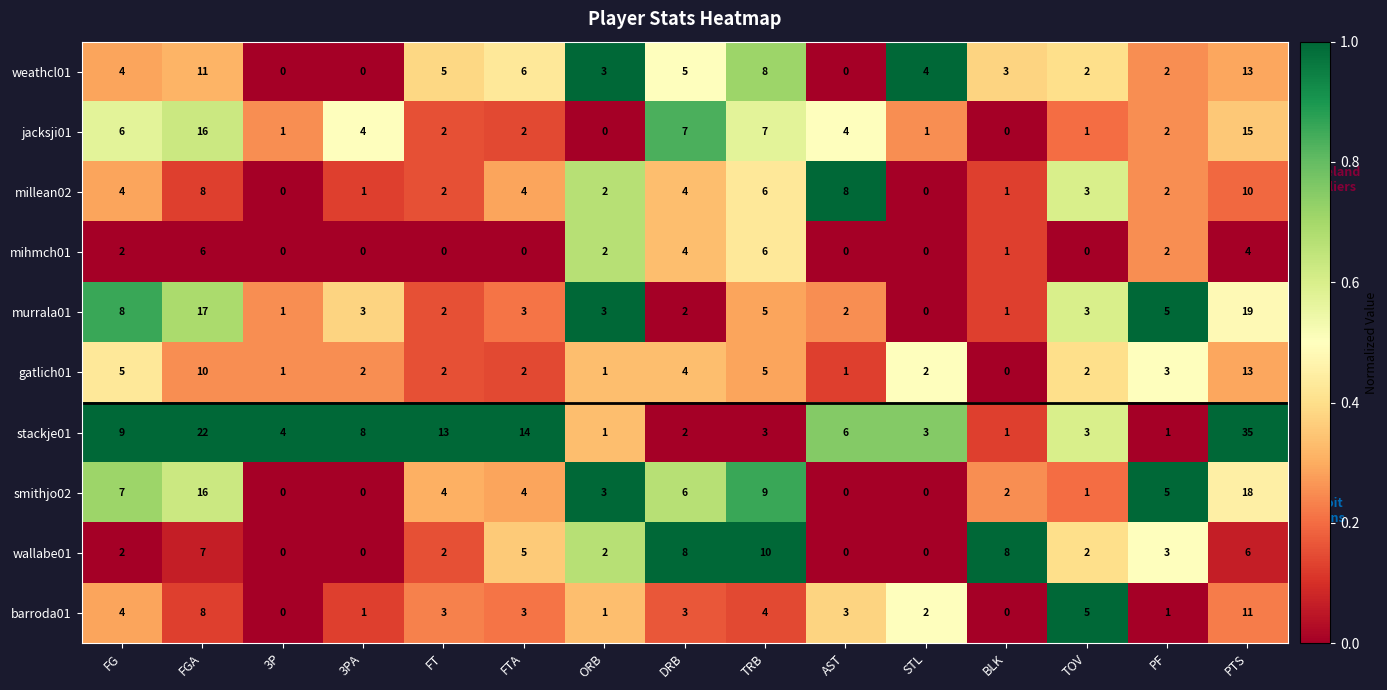

The mihmch01 series shows 2 at BLK. True or false?

False